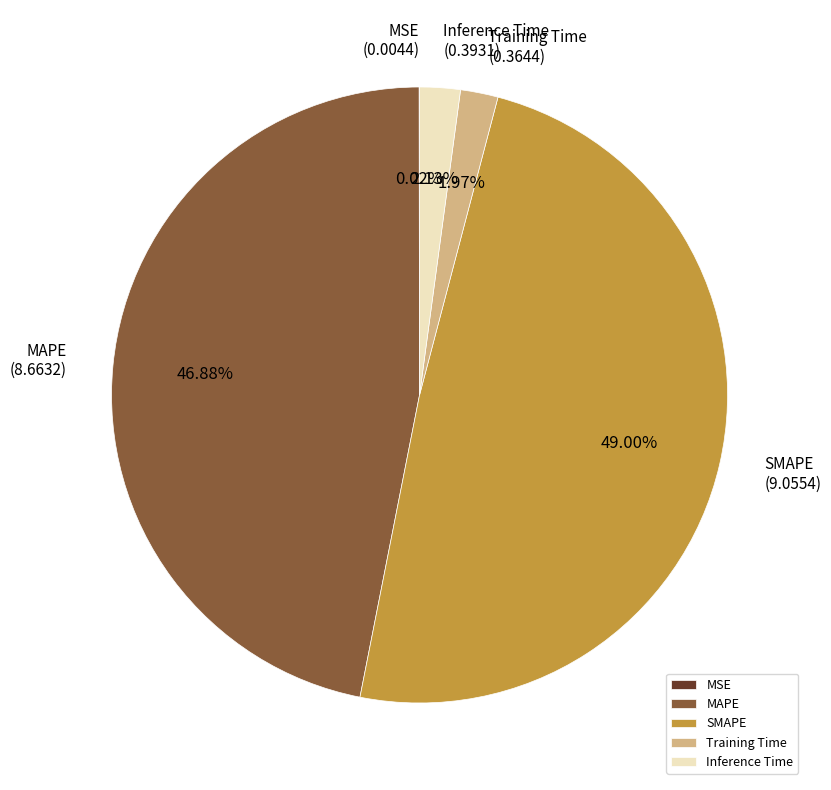

Does Inference Time represent more than half of the total?

No